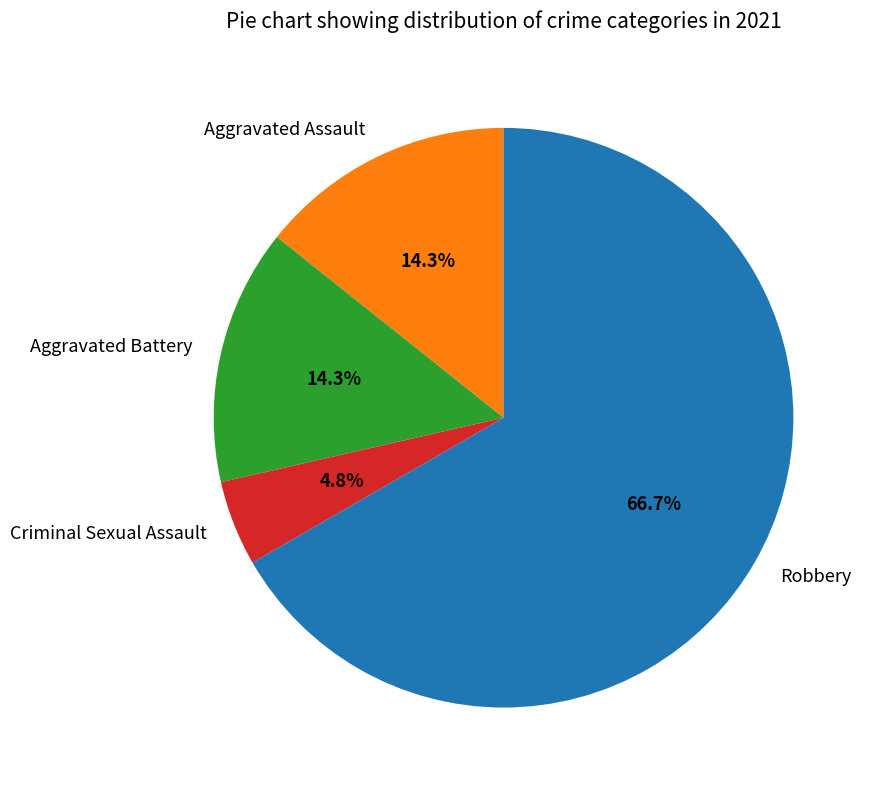

The Robbery slice represents 67% of the pie. True or false?

True